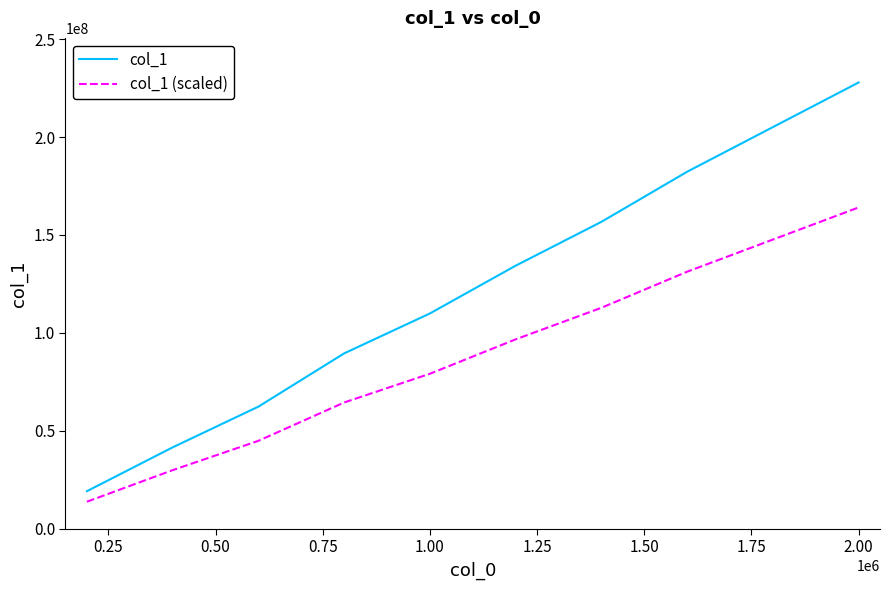

How many series are shown in this chart?

2